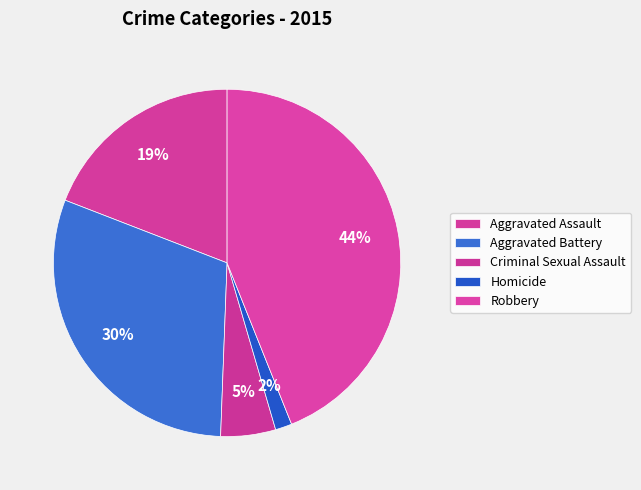

Between Aggravated Assault and Robbery, which is larger?

Robbery